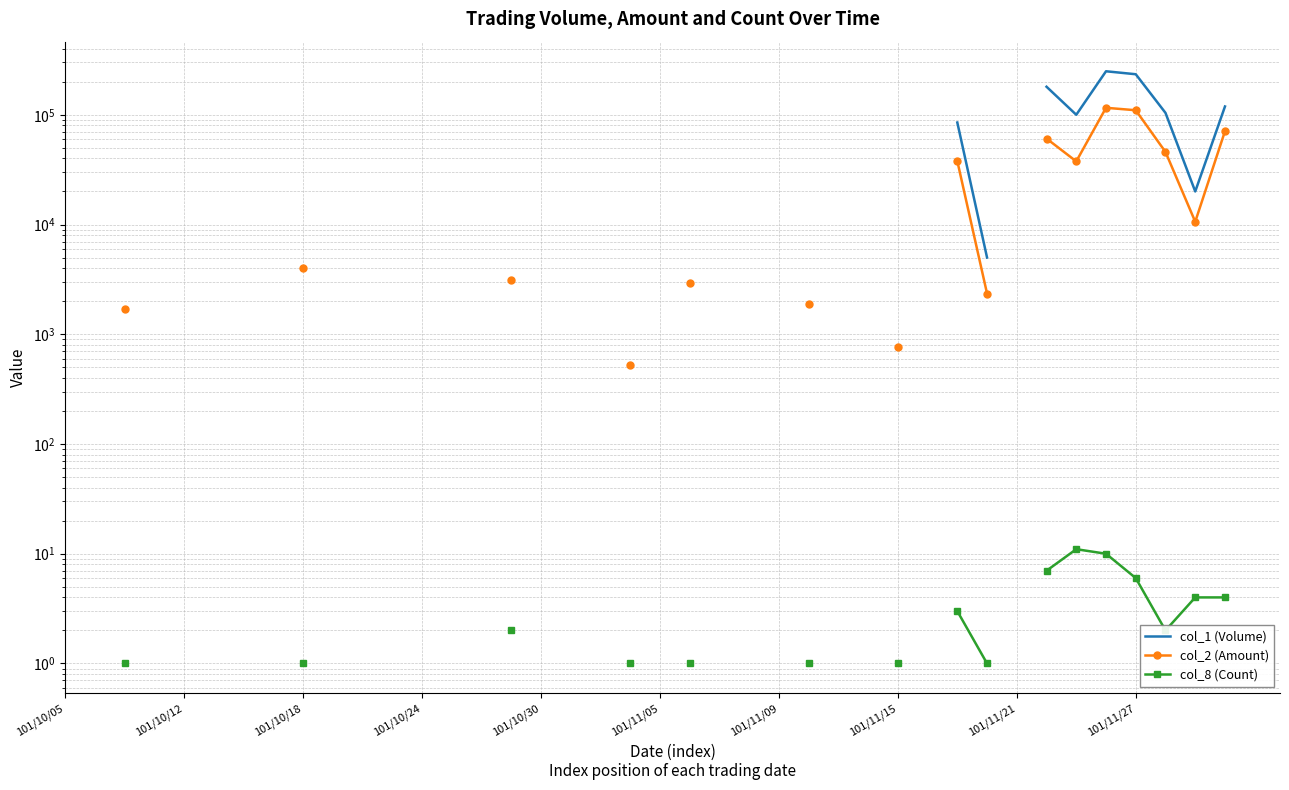

At 101/11/05, list the series in order from largest to smallest.

col_1 (Volume), col_2 (Amount), col_8 (Count)